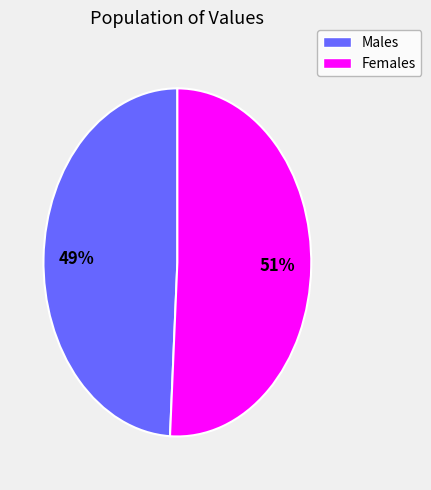

Does any single category account for the majority?

Yes